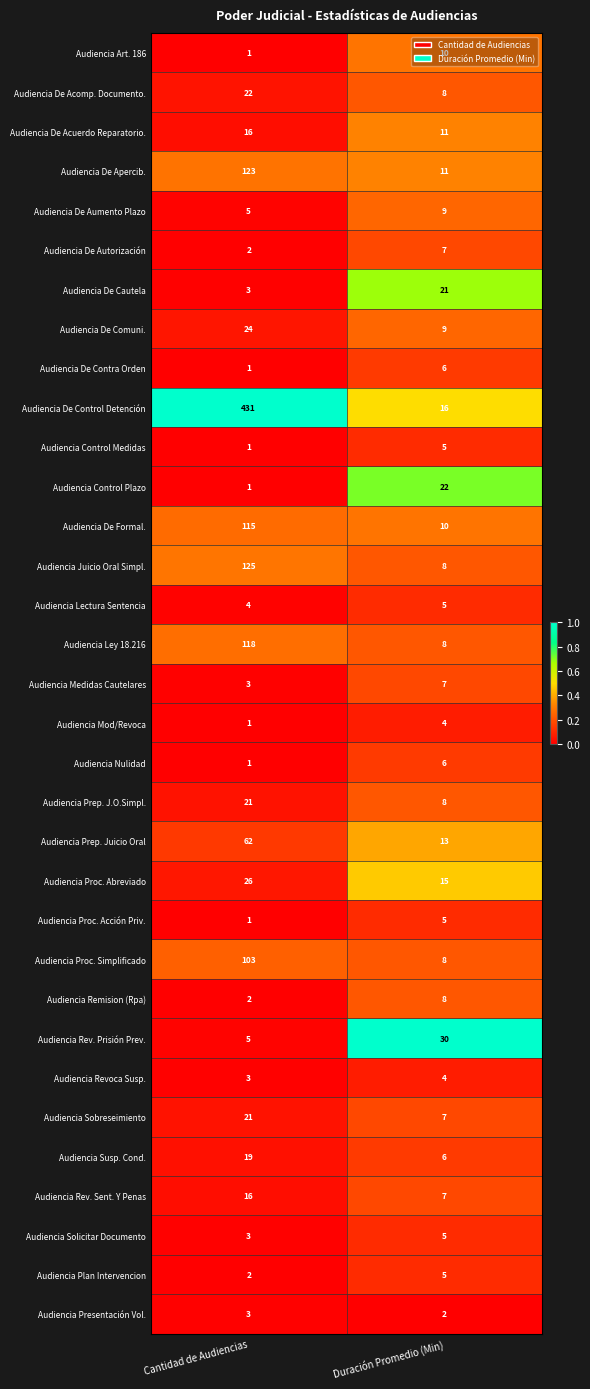

What is the average value of the Audiencia Remision (Rpa) series?

5